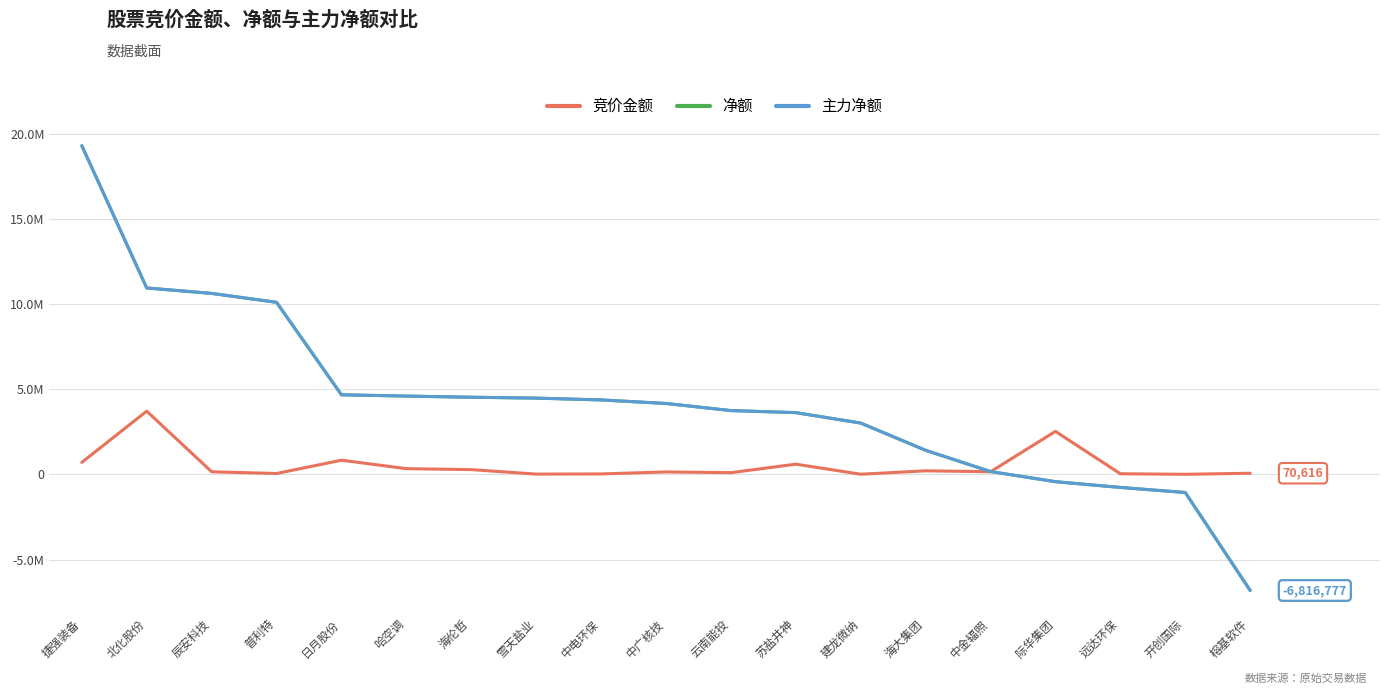

Rank the series at 远达环保 from lowest to highest value.

净额, 主力净额, 竞价金额